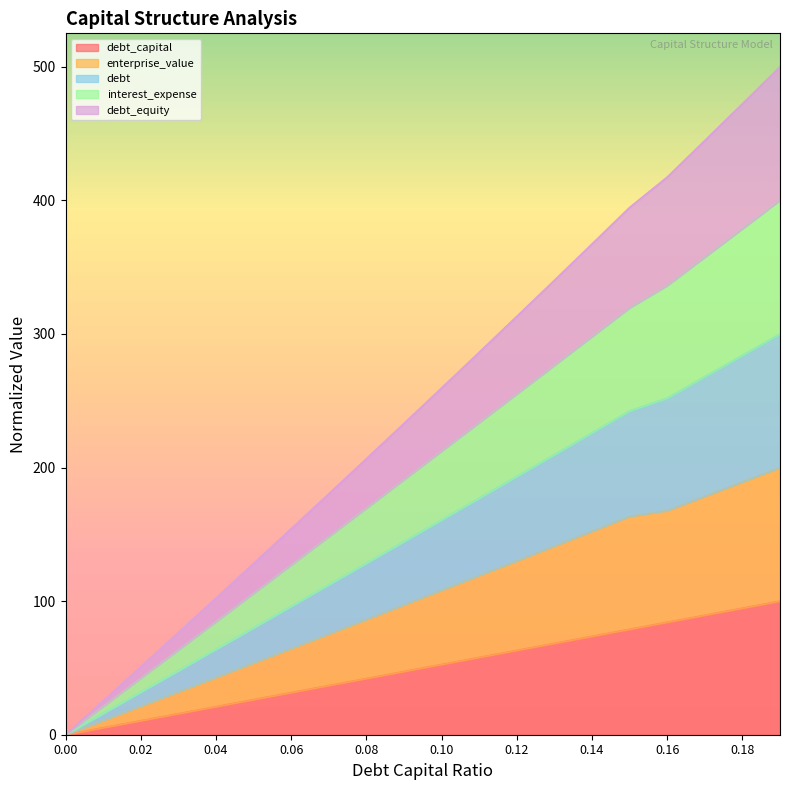

True or false: debt_capital has a value of 0.0 at 0.00.

True